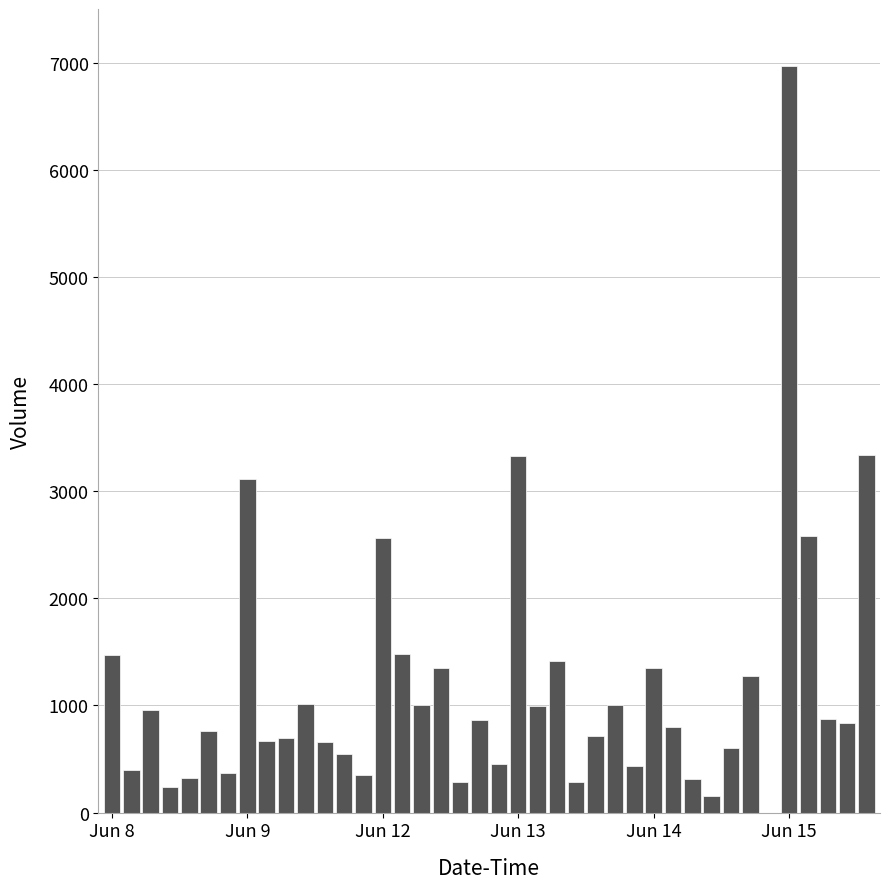

What is the maximum value shown in the chart?

6967